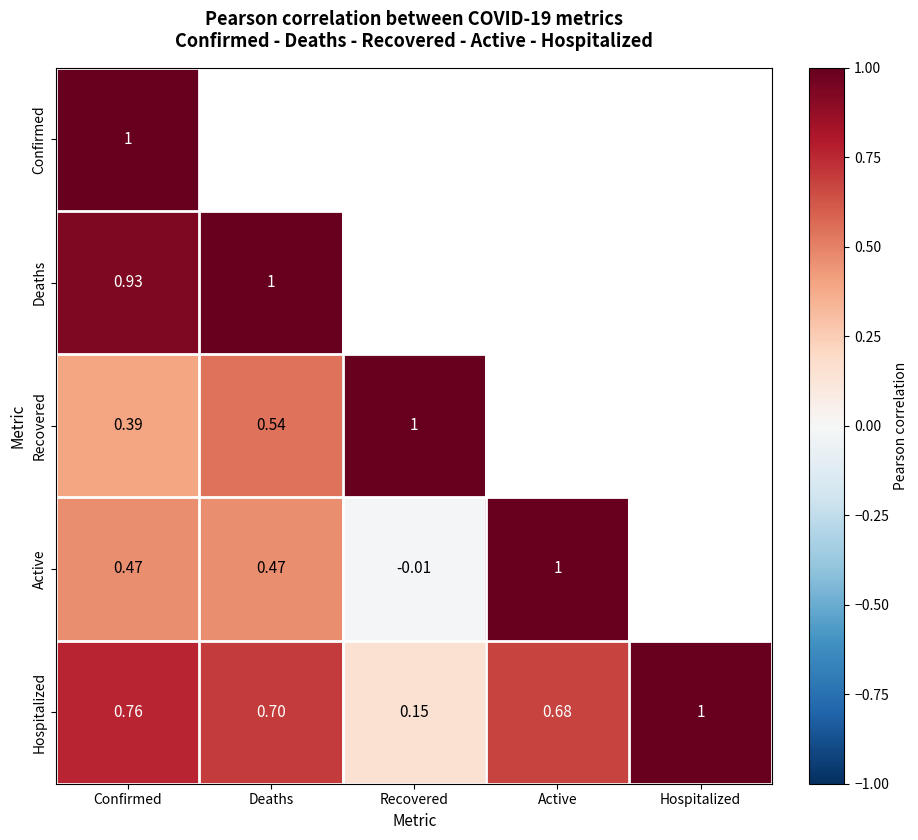

At which label does Hospitalized reach its minimum?

Recovered